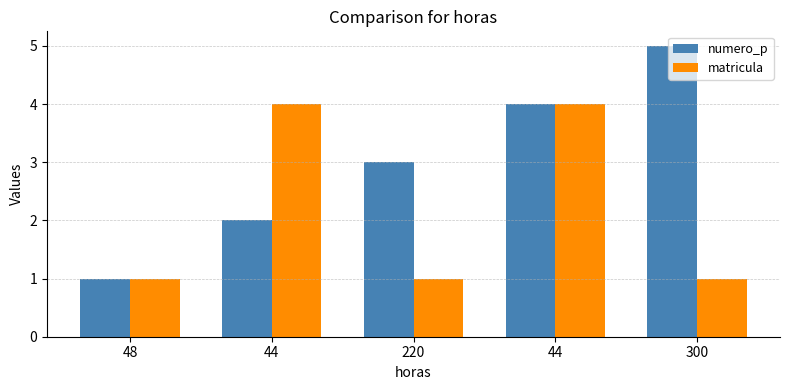

List the labels in order of matricula value, largest first.

44, 44, 48, 220, 300